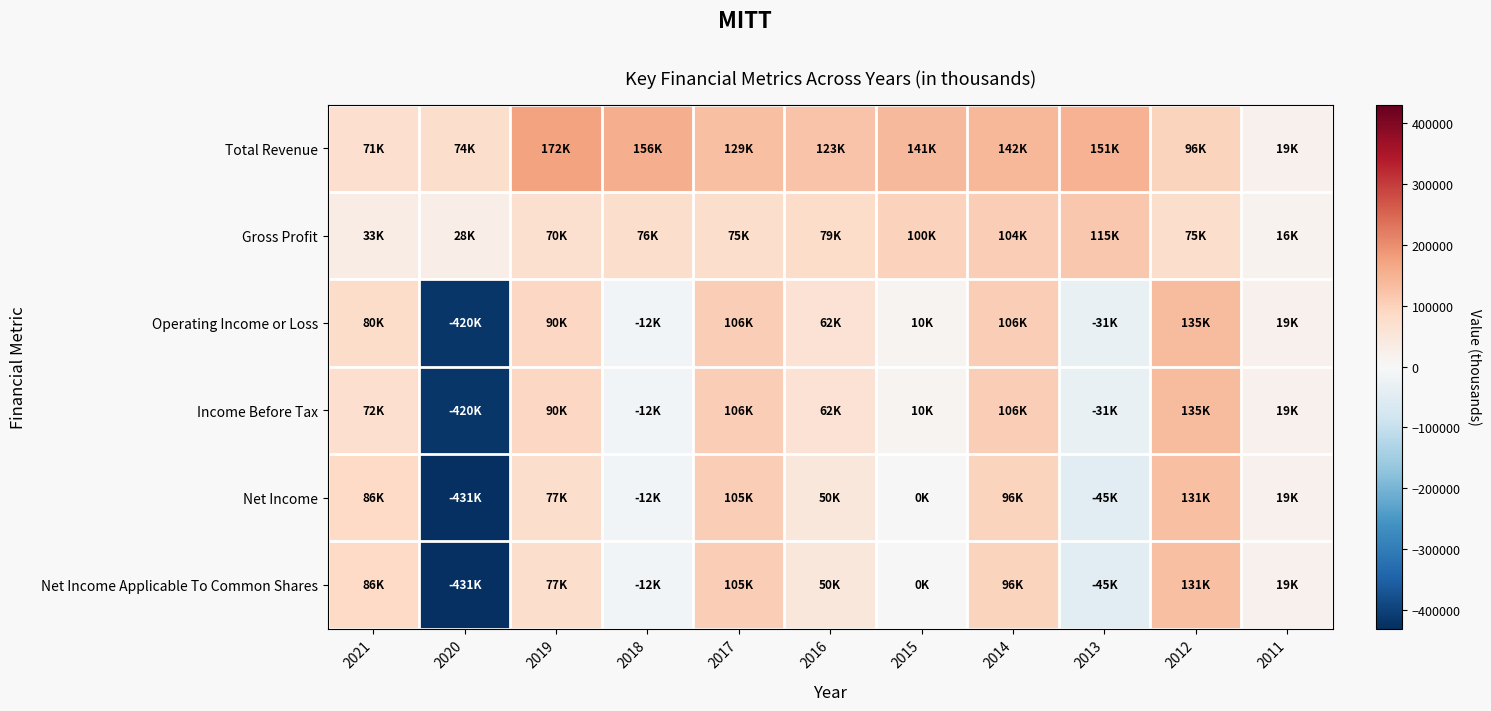

Reading left to right, extract all data points from this chart.

Total Revenue: 2021=70700	2020=74500	2019=171700	2018=156500	2017=128800	2016=123000	2015=141300	2014=141600	2013=151000	2012=96400	2011=18700
Gross Profit: 2021=33400	2020=28200	2019=70100	2018=76000	2017=75100	2016=79000	2015=99500	2014=104500	2013=114800	2012=75000	2011=15500
Operating Income or Loss: 2021=79600	2020=-420000	2019=89700	2018=-12100	2017=105900	2016=62200	2015=10400	2014=105600	2013=-30800	2012=134900	2011=19000
Income Before Tax: 2021=72300	2020=-420000	2019=89700	2018=-12100	2017=105900	2016=62200	2015=10400	2014=105600	2013=-30800	2012=134900	2011=19000
Net Income: 2021=85900	2020=-430900	2019=76800	2018=-11900	2017=105100	2016=50200	2015=300	2014=95900	2013=-45000	2012=130800	2011=19000
Net Income Applicable To Common Shares: 2021=85900	2020=-430900	2019=76800	2018=-11900	2017=105100	2016=50200	2015=300	2014=95900	2013=-45000	2012=130800	2011=19000